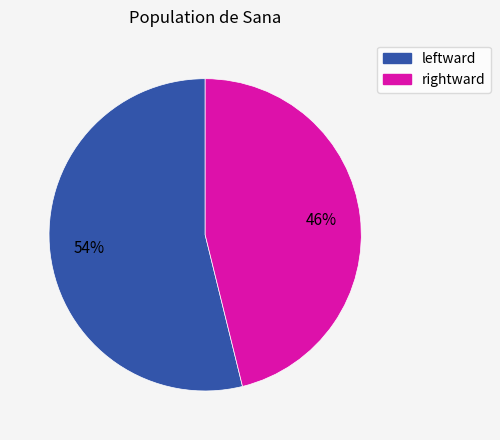

Which category has the smallest portion of the pie?

rightward